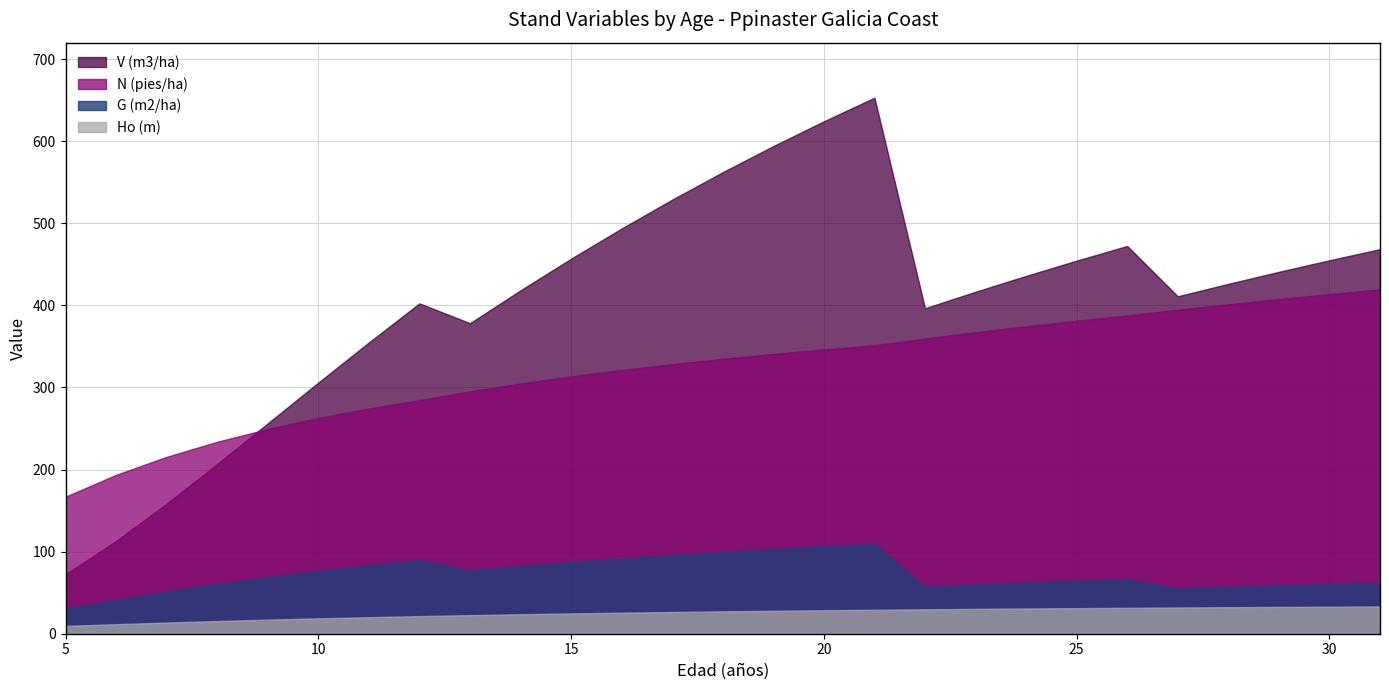

Where does the G (m2/ha) series first go above 66?

9